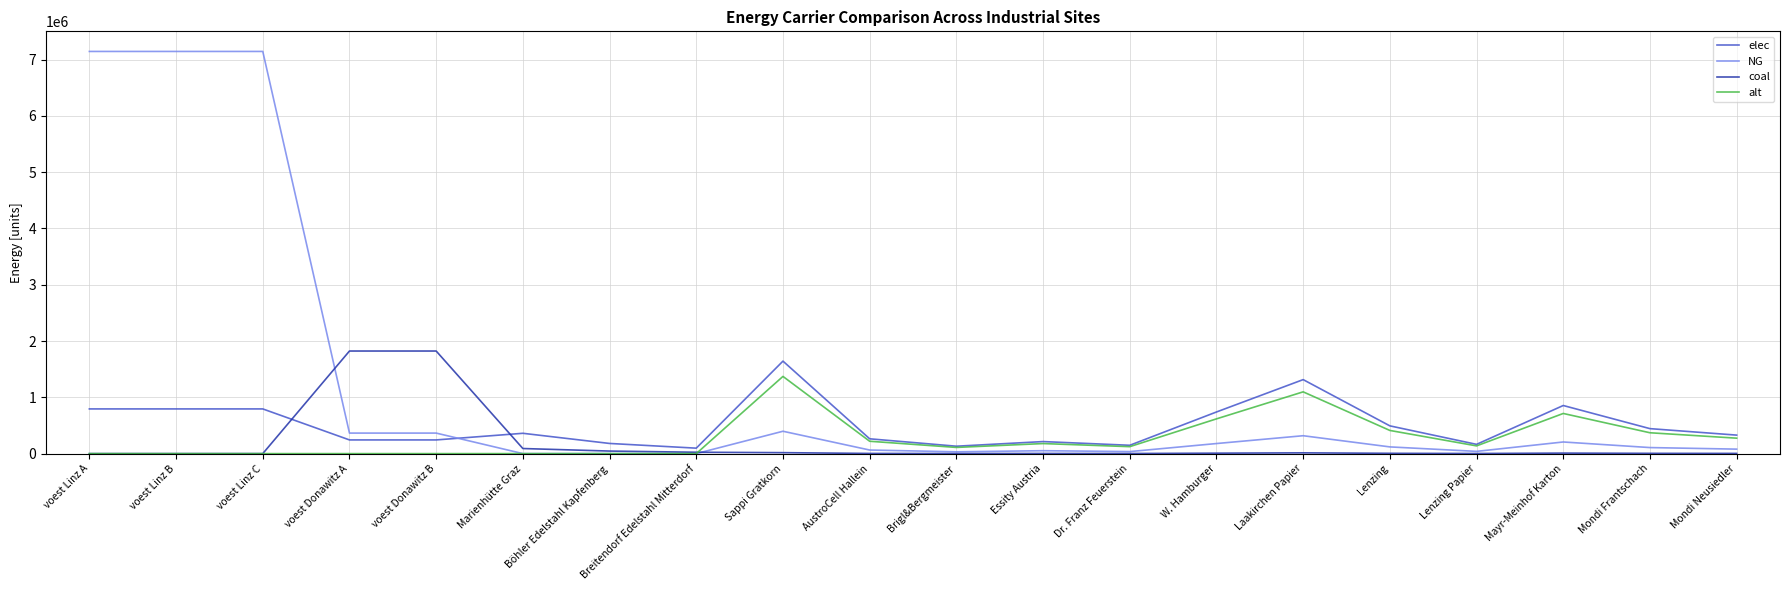

True or false: NG has a value of 4705115.8 at Böhler Edelstahl Kapfenberg.

False